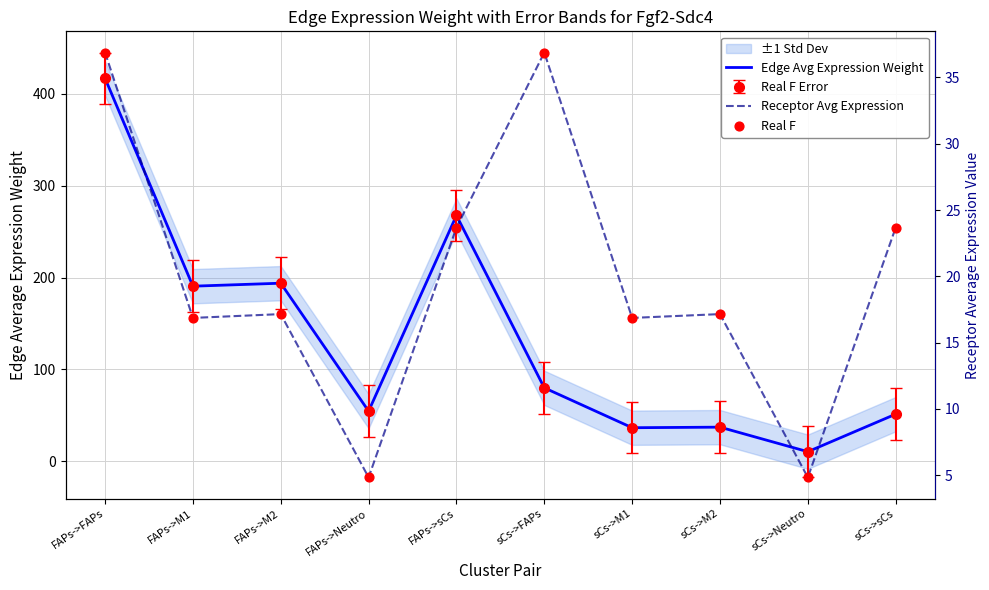

What is the total value across all series at FAPs->M2?

228.1